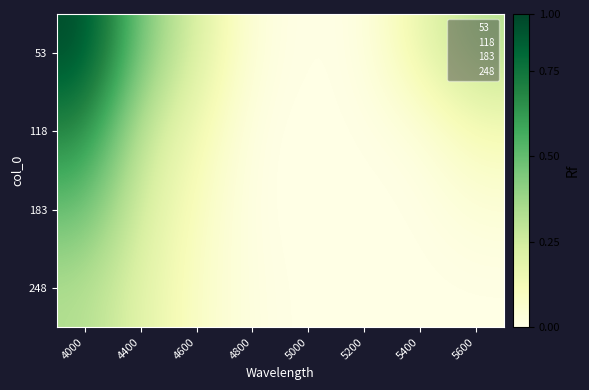

What is the total value across all series at 4000?

1.9